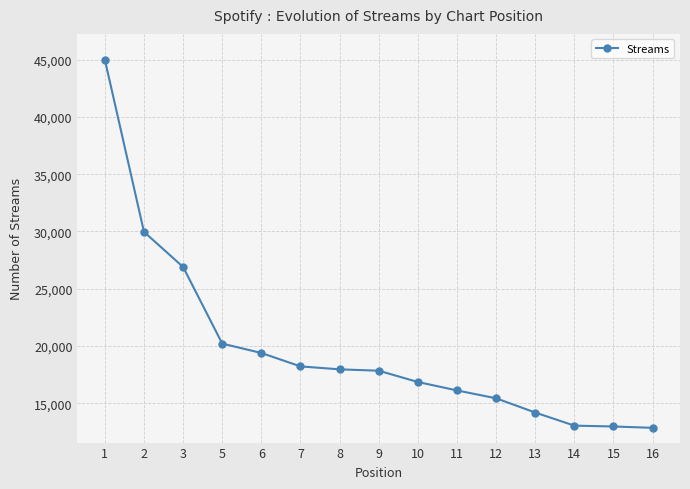

What is the minimum value shown in the chart?

12865